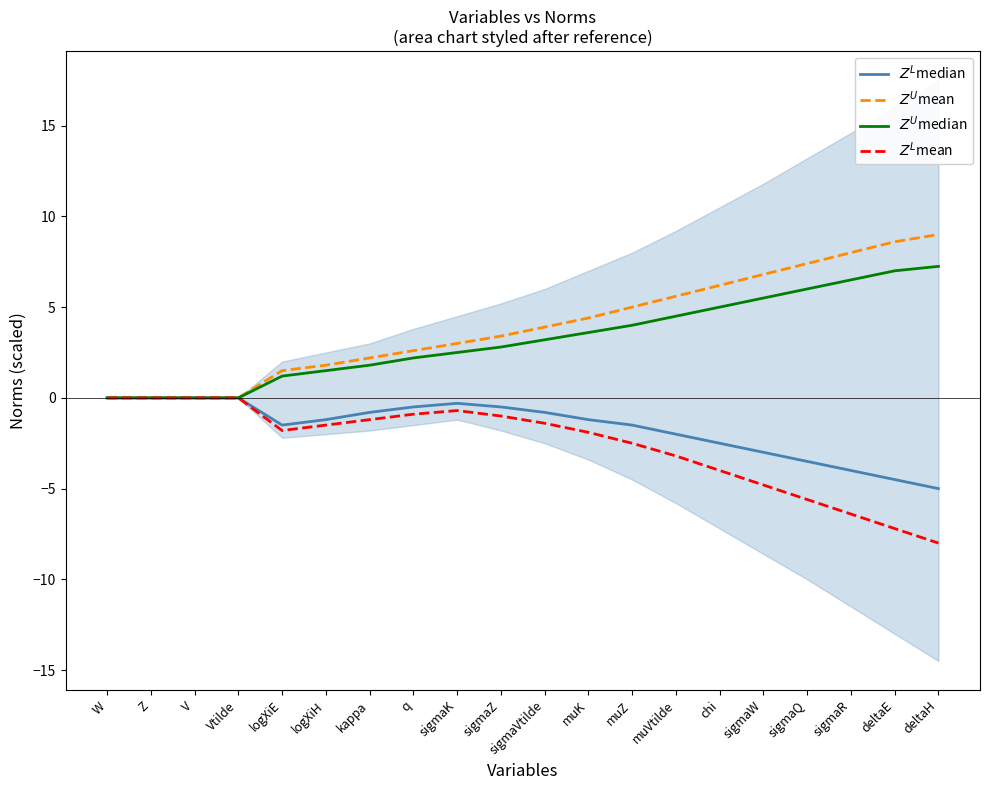

True or false: $Z^L$mean and $Z^U$median intersect in this chart.

False